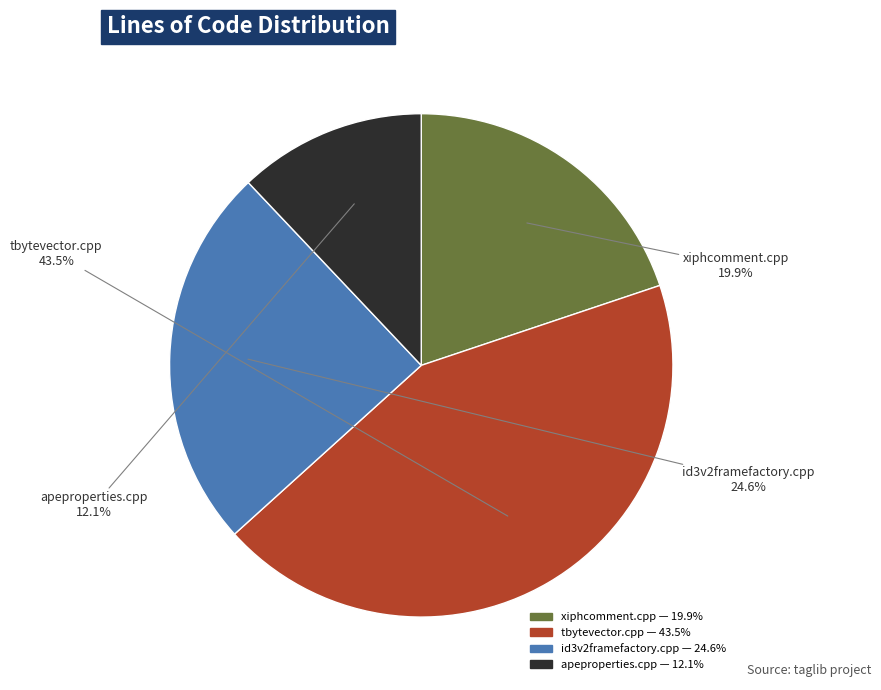

To the nearest percent, what percentage of the pie is xiphcomment.cpp?

20%